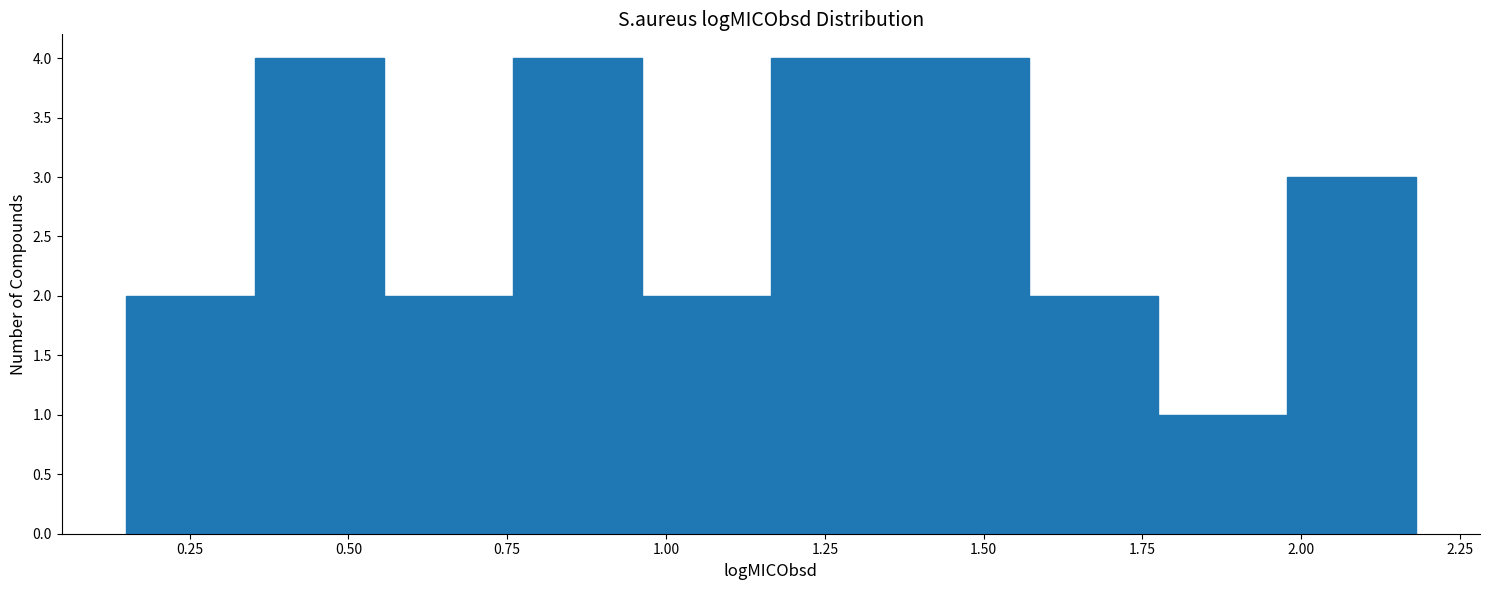

How tall is the bar that spans 0.35 to 0.55 on the x-axis? Neither the bar edges nor the heights are printed on the chart, so give them approximately, as read against the axes.

4